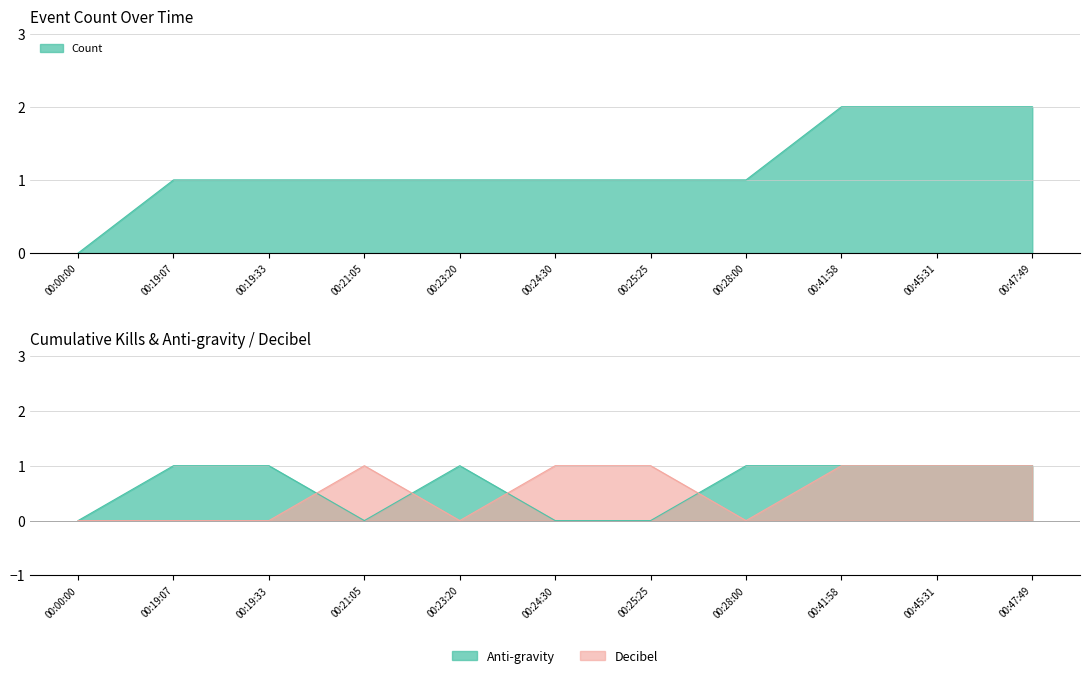

True or false: the data shows 0 at 00:19:33.

False